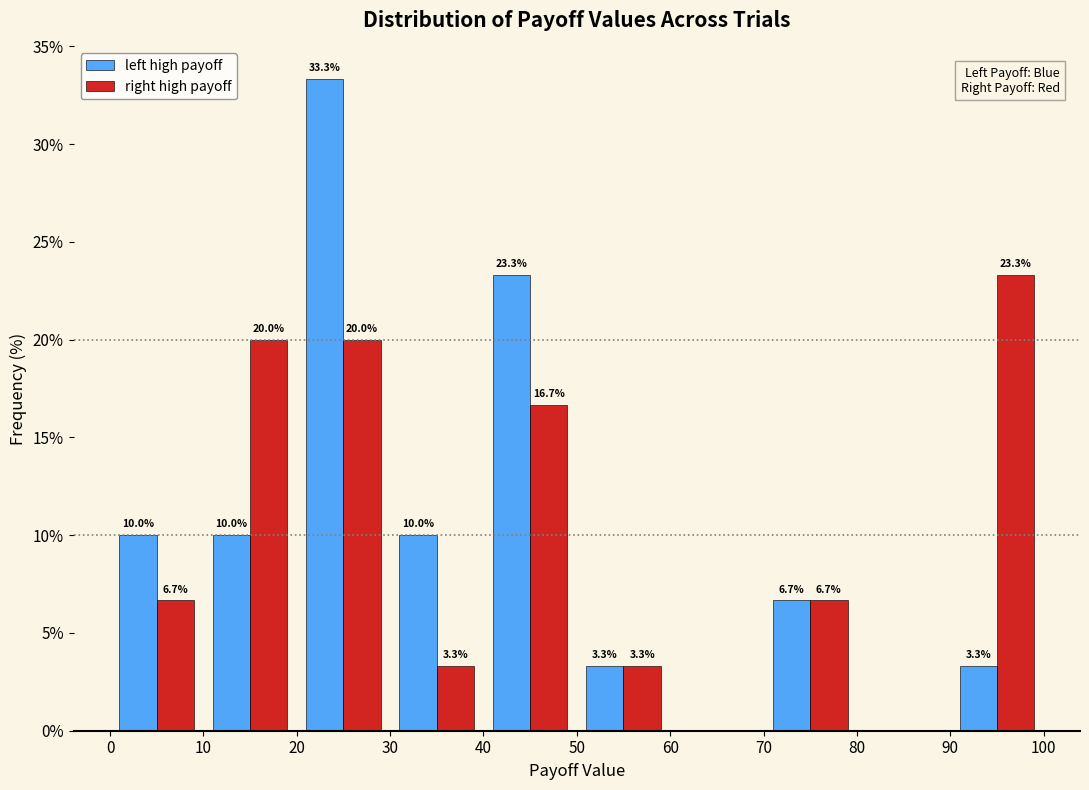

In the right high payoff series, which range on the x-axis has the tallest bar?

90 to 100